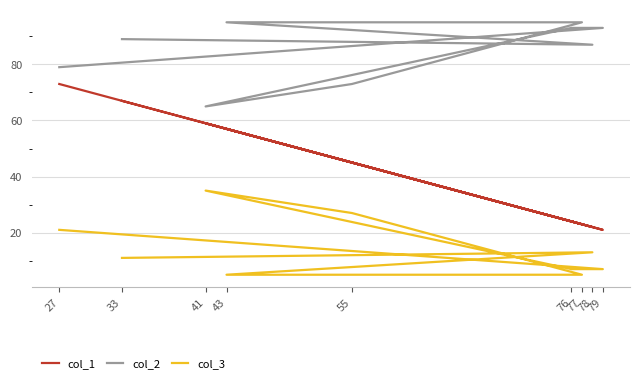

Is the value of col_2 at 79 greater than the value of col_3 at 43?

Yes